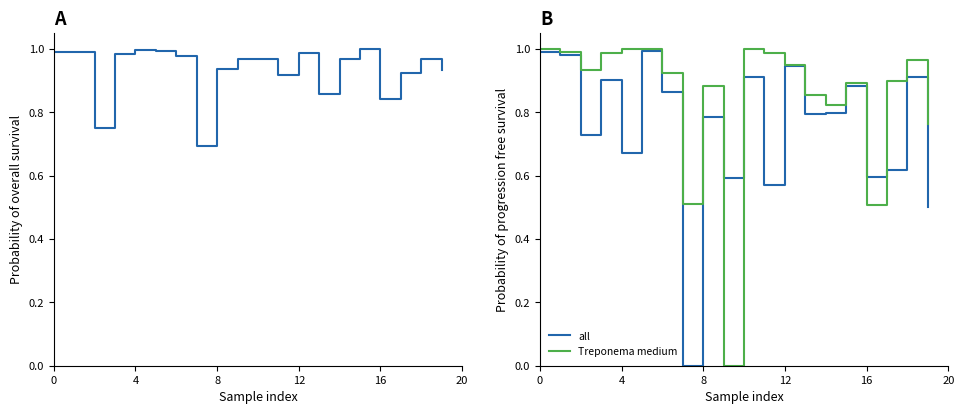

Is this an area chart (filled region under the line)?

No